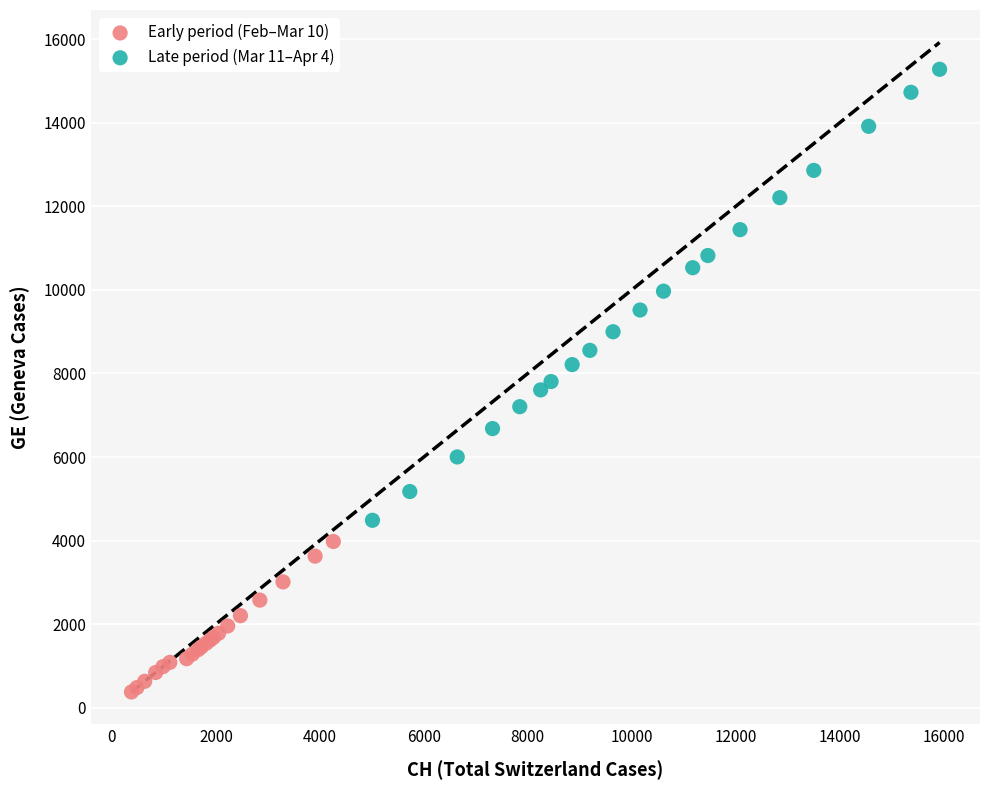

Which series reaches the minimum Y coordinate?

Early period (Feb–Mar 10)